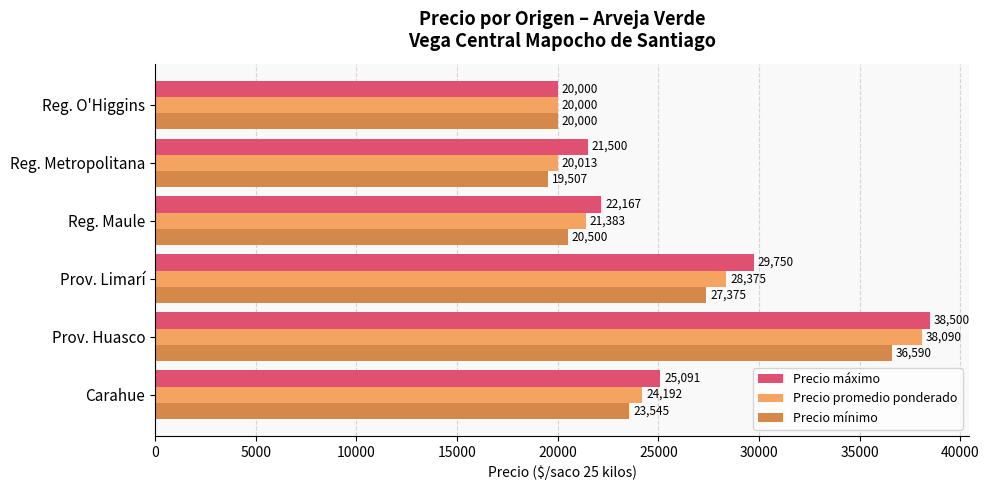

At which category is the sum across all series the highest?

Prov. Huasco